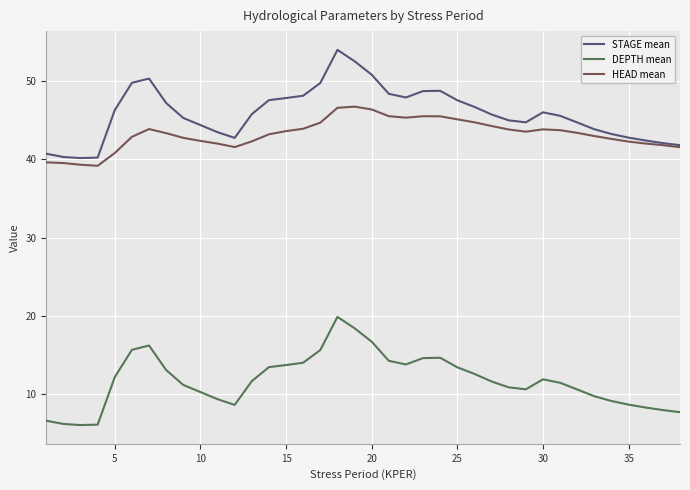

What is the difference between the second highest and minimum values in the STAGE mean series?

12.4